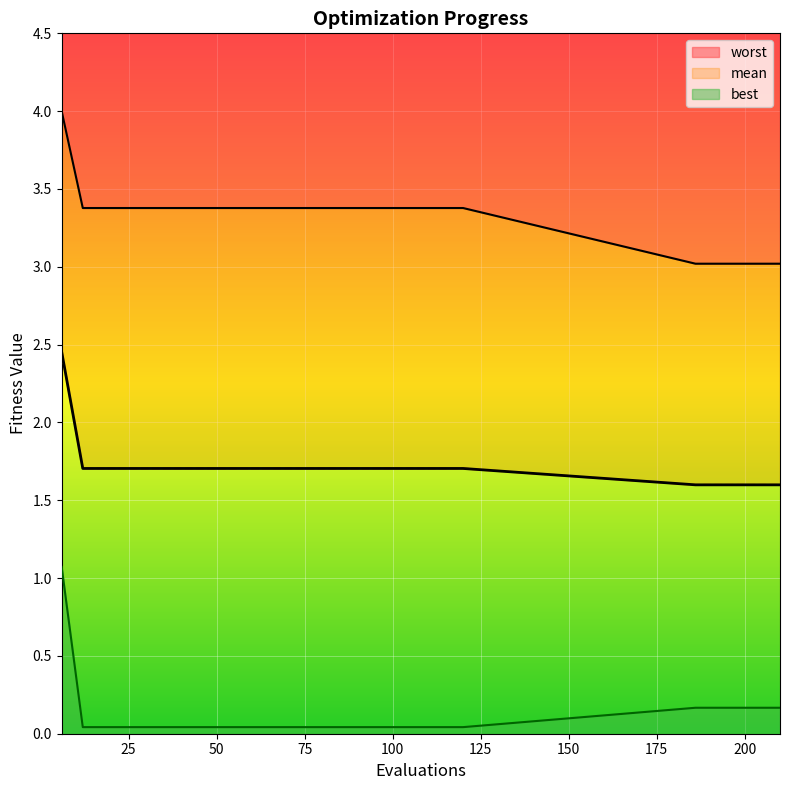

What is the sum of all mean values?

42.8